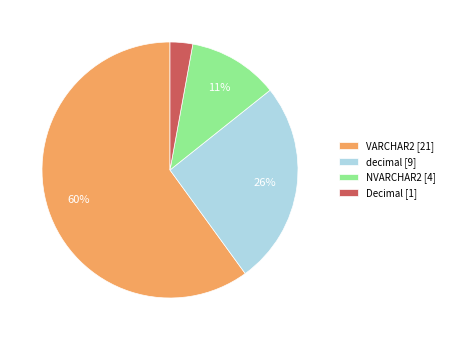

Do VARCHAR2 [21] and decimal [9] together represent more than half of the pie?

Yes